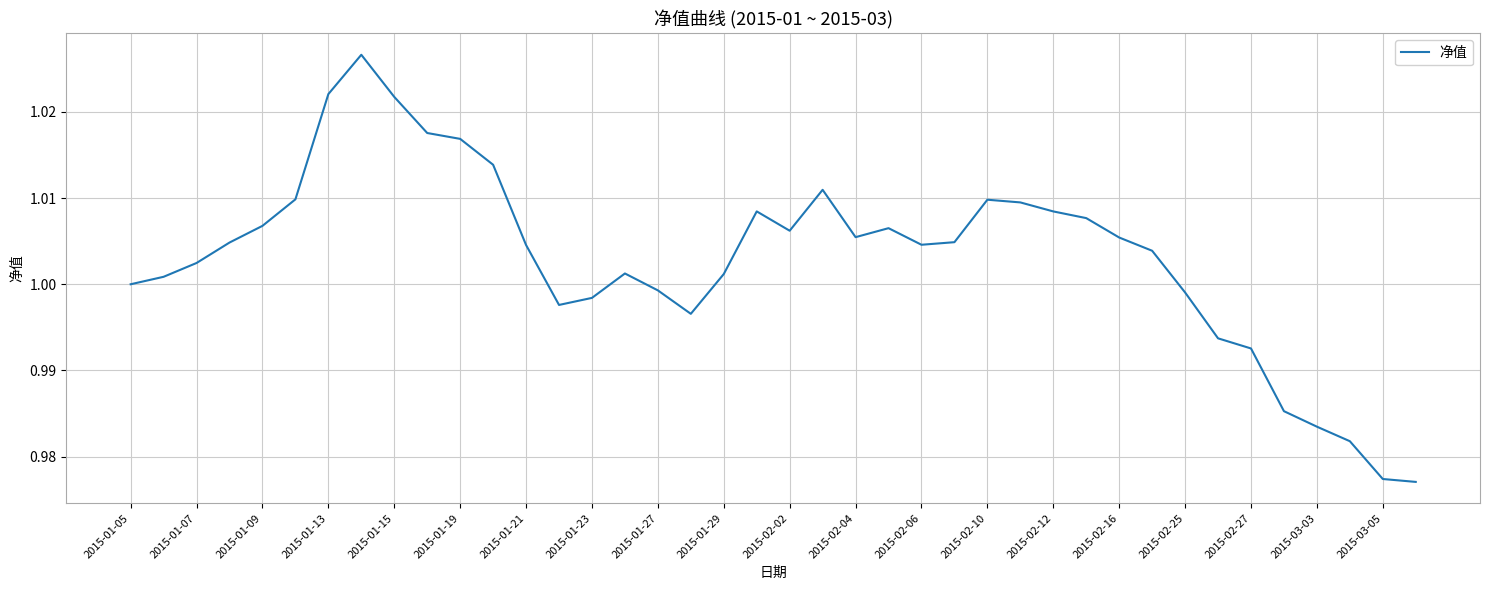

What is the value of the 11th point from the left?

1.0